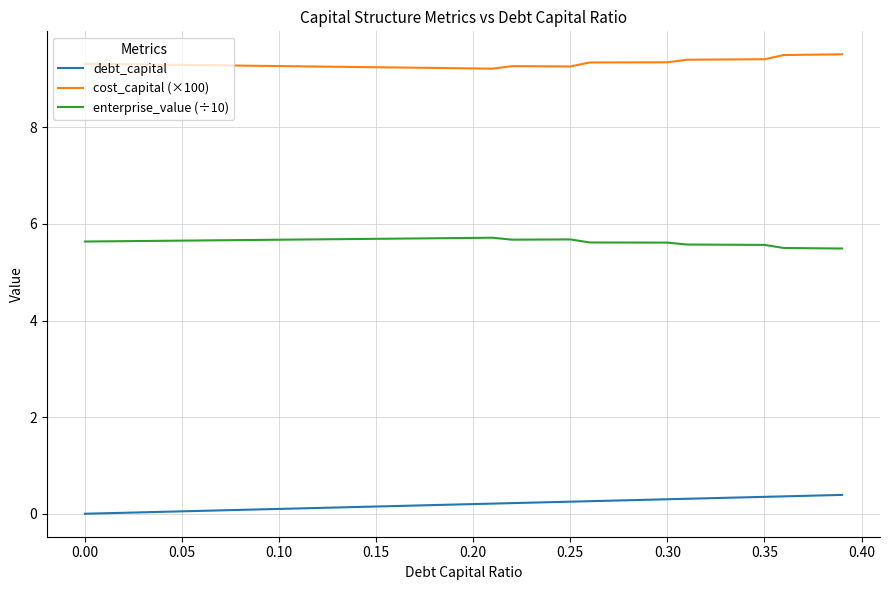

What is the difference between the maximum and second lowest values in the enterprise_value (÷10) series?

0.2